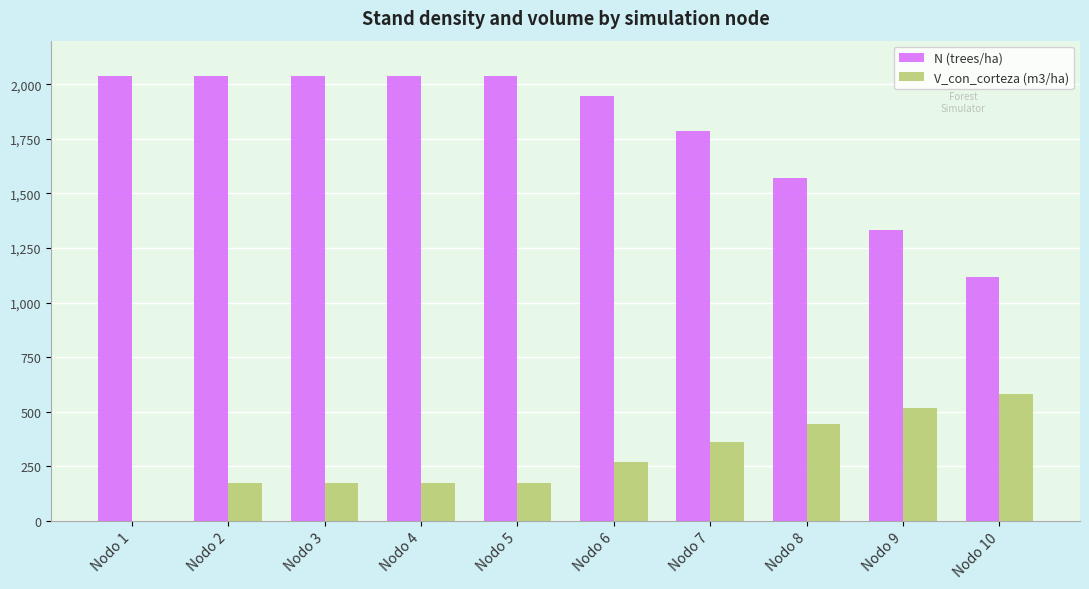

At which label is N (trees/ha) closest to 1577?

Nodo 8